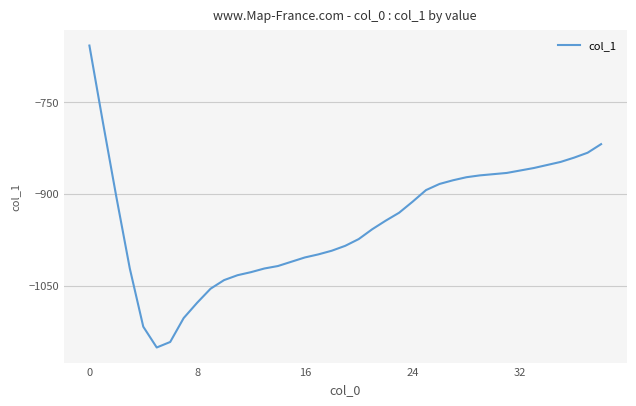

What is the greatest value displayed?

-658